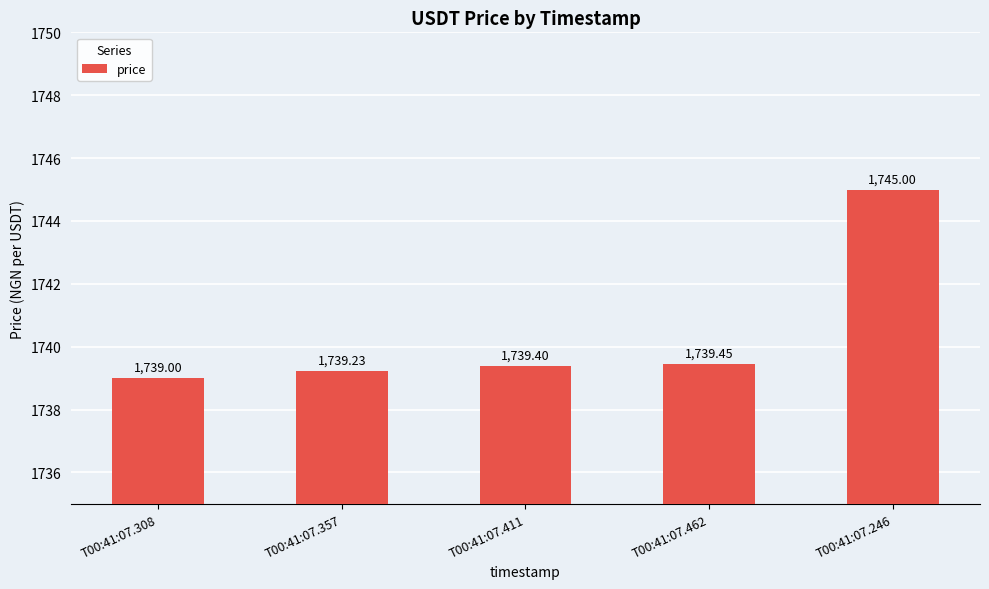

Rank the categories by value from highest to lowest.

T00:41:07.246, T00:41:07.462, T00:41:07.411, T00:41:07.357, T00:41:07.308